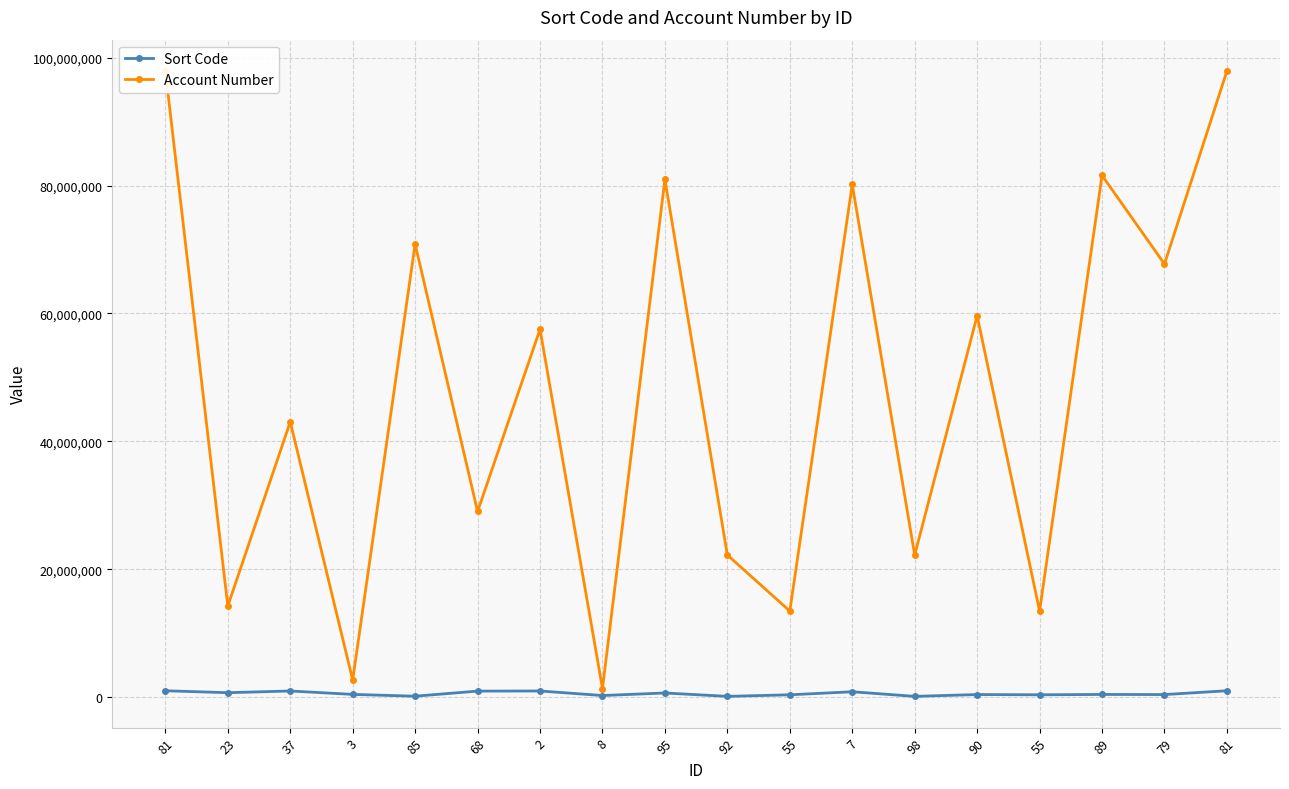

True or false: Account Number has a value of 25369688 at 23.

False